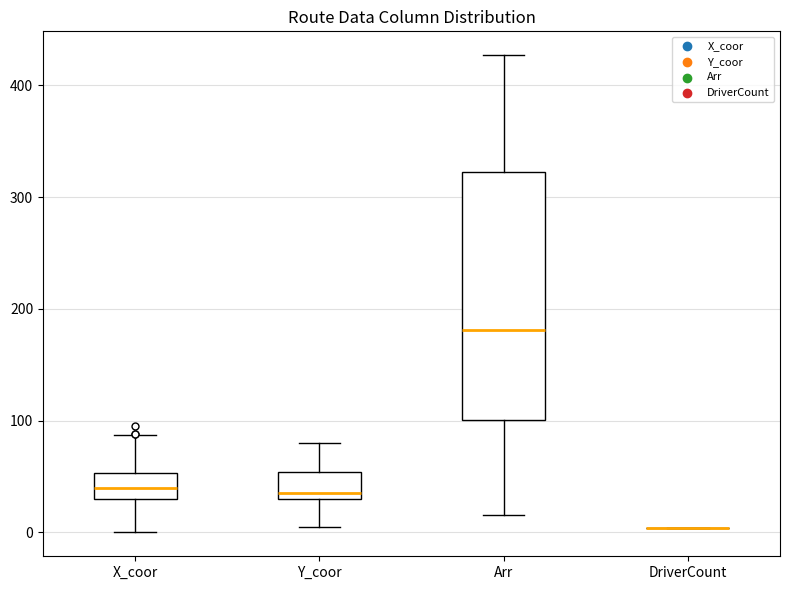

Reading left to right, read every box against the y-axis: the position of its median line, the range the box covers, and the ends of its whiskers. The values are not printed on the chart, so give them approximately, as read against the axis.

X_coor: median 40, box 30 to 50, whiskers 0 to 90
Y_coor: median 40, box 30 to 50, whiskers 10 to 80
Arr: median 180, box 100 to 320, whiskers 20 to 430
DriverCount: box collapsed to a line at 0, whiskers 0 to 0